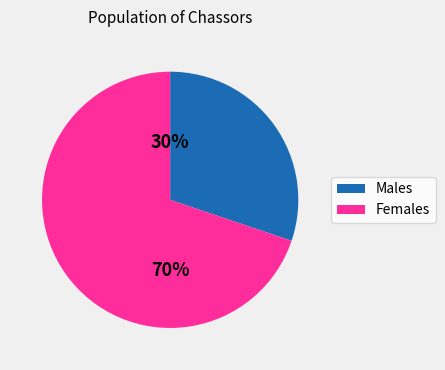

Is there a majority slice in this chart?

Yes